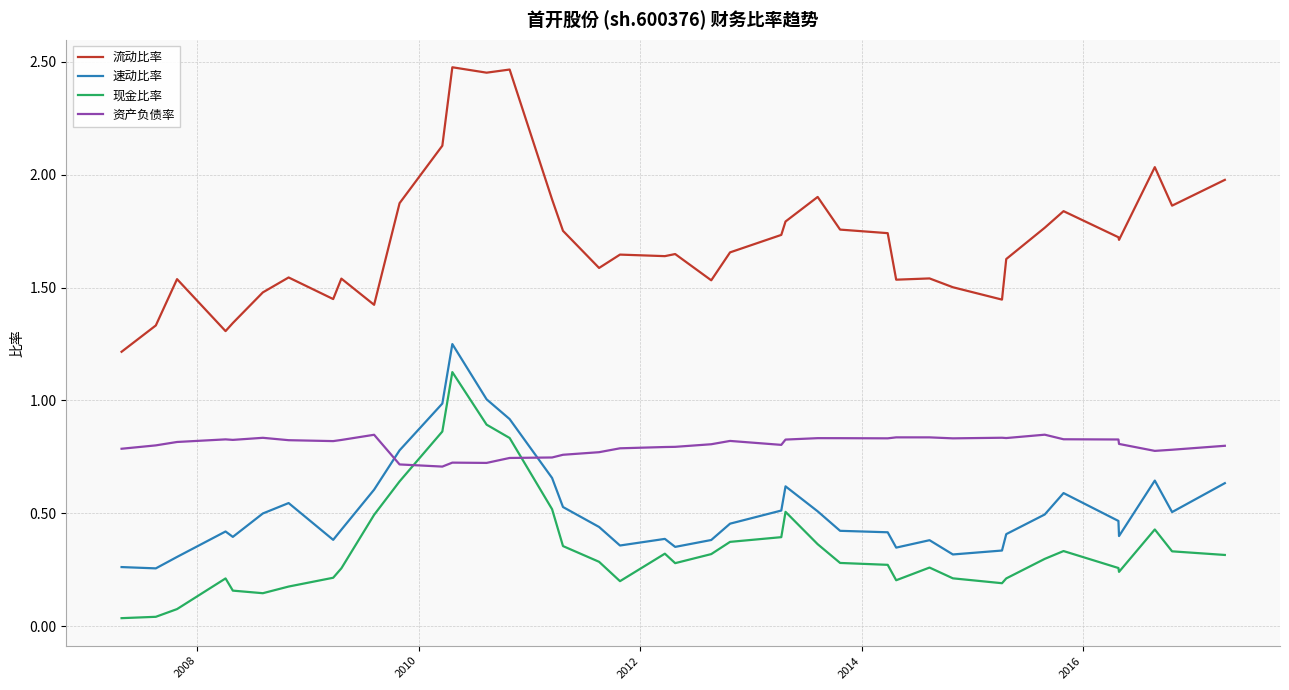

Which series has the largest total across all categories?

流动比率